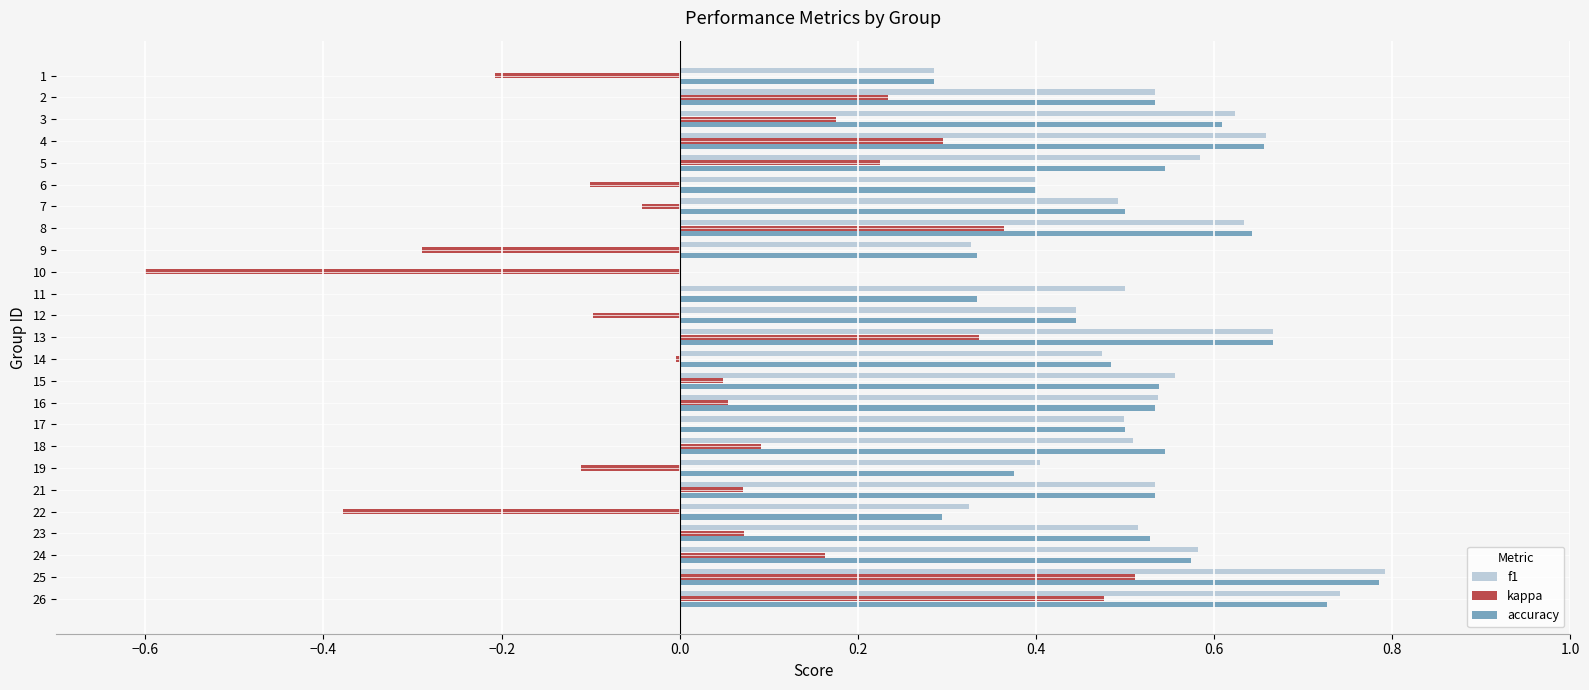

At which category is the sum across all series the highest?

25